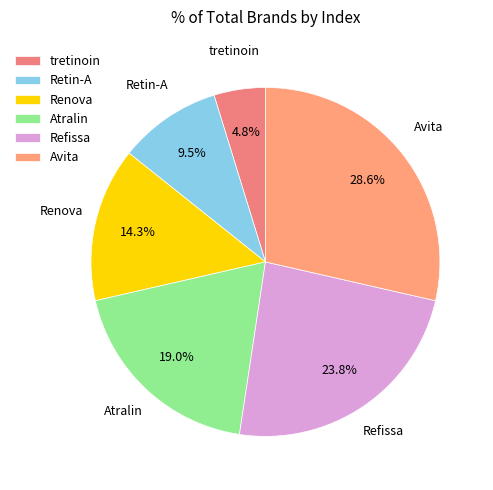

To the nearest percent, what is the difference between the largest and smallest slice percentages?

24%